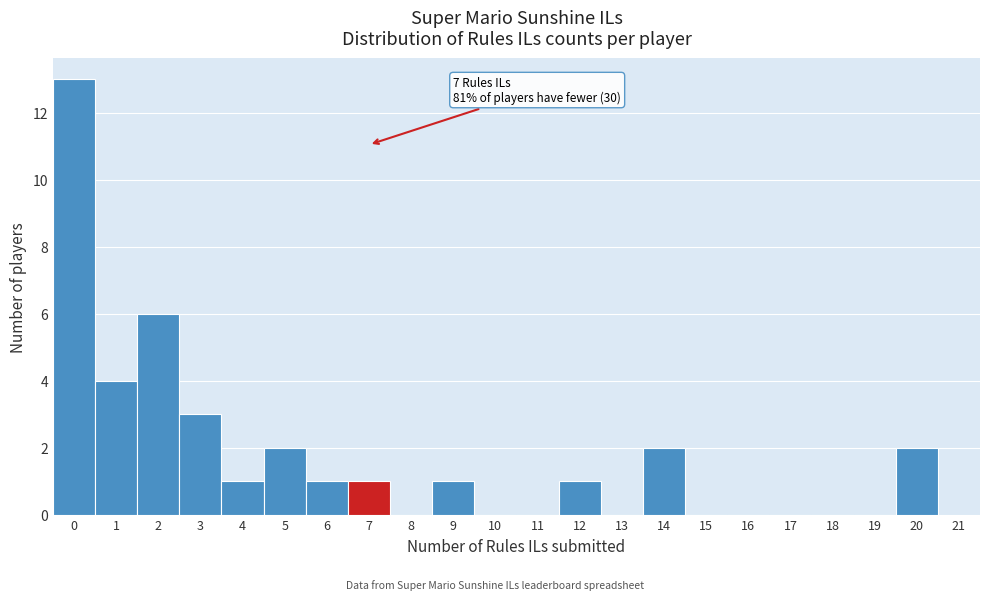

Over which range of the x-axis is the bar tallest?

-0.5 to 0.5